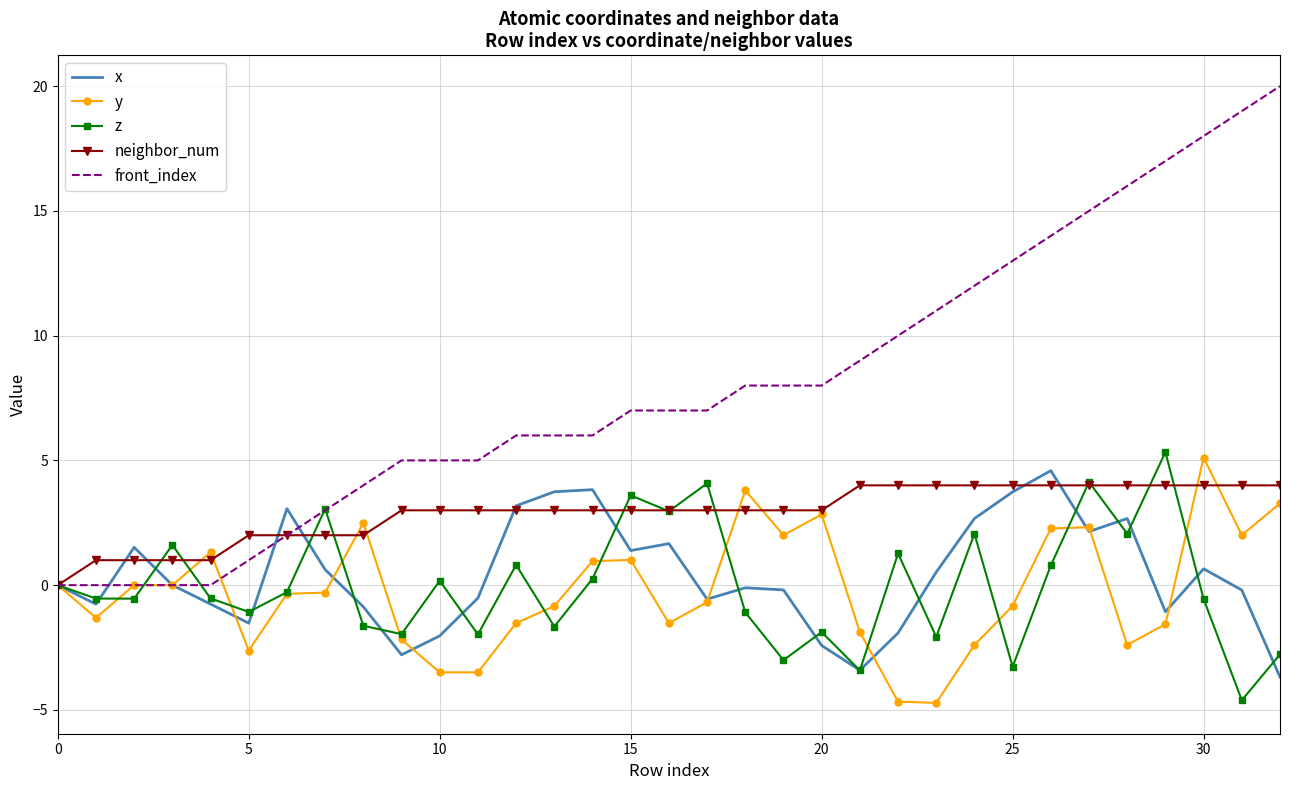

What is the maximum value for neighbor_num?

4.0